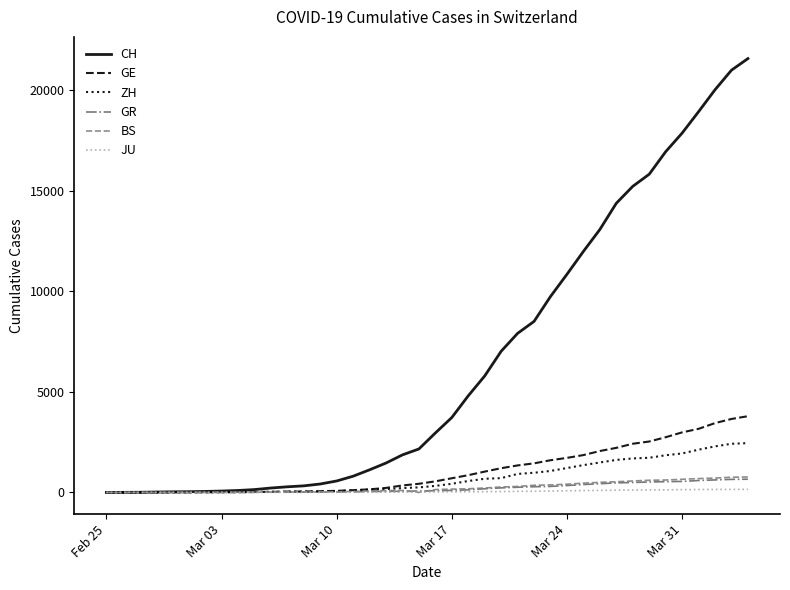

Which series has the largest total across all categories?

CH